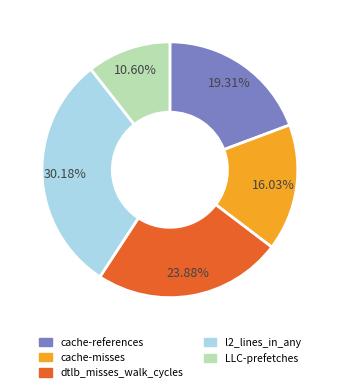

To the nearest percent, what percentage of the pie is dtlb_misses_walk_cycles?

24%